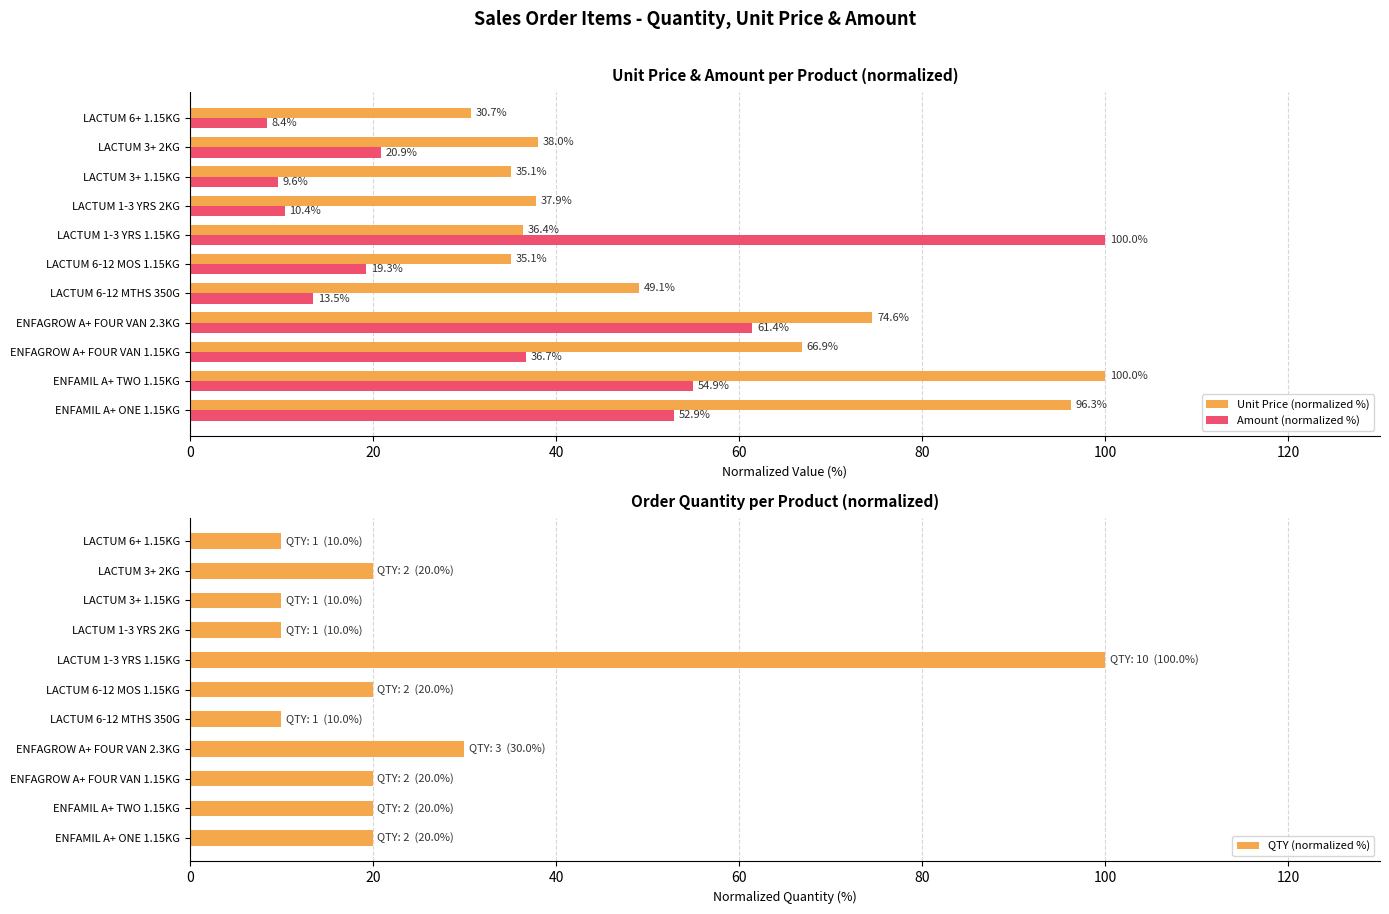

What is the difference between the maximum and minimum values in the Amount (normalized %) series?

91.6